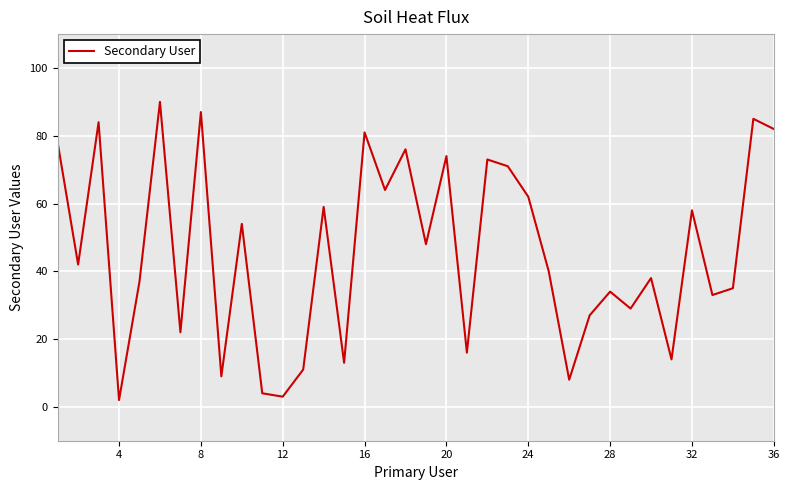

What is the maximum value shown in the chart?

90